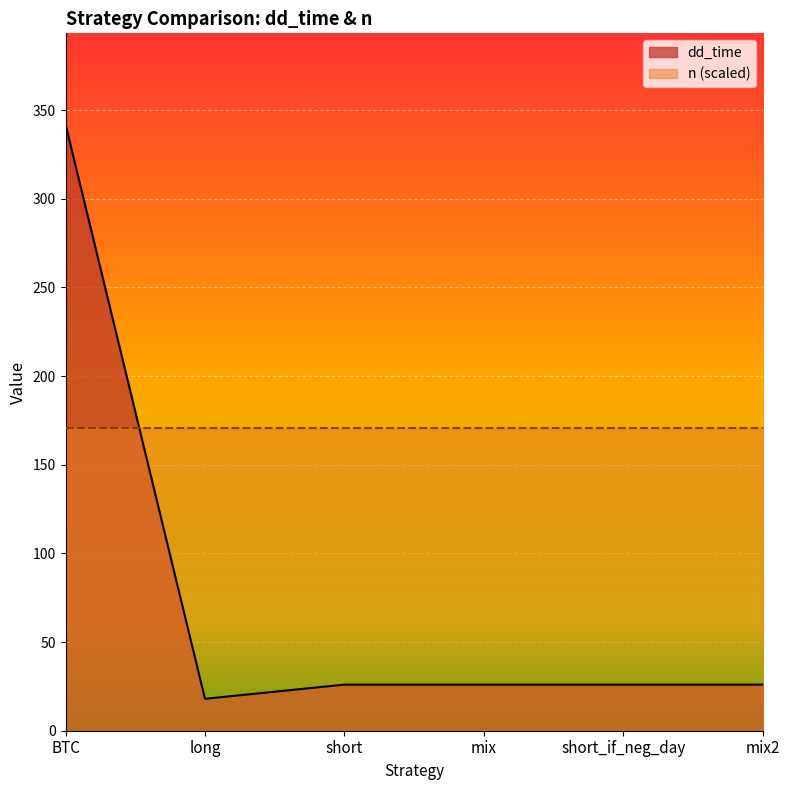

True or false: the data has more than 2 interior local peaks.

False